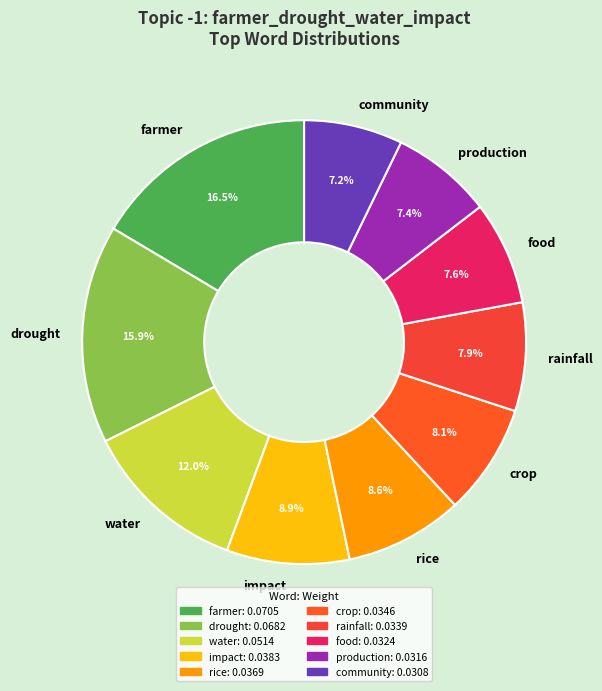

What percentage is the impact slice, to the nearest percent?

9%